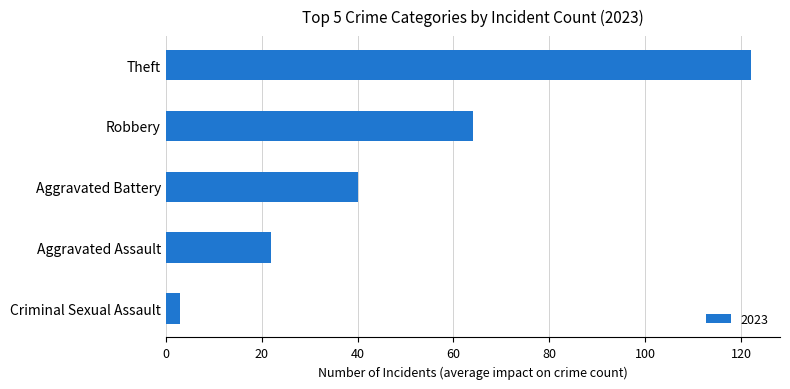

Reading bottom to top, what are all the values shown in this chart?

3	22	40	64	122